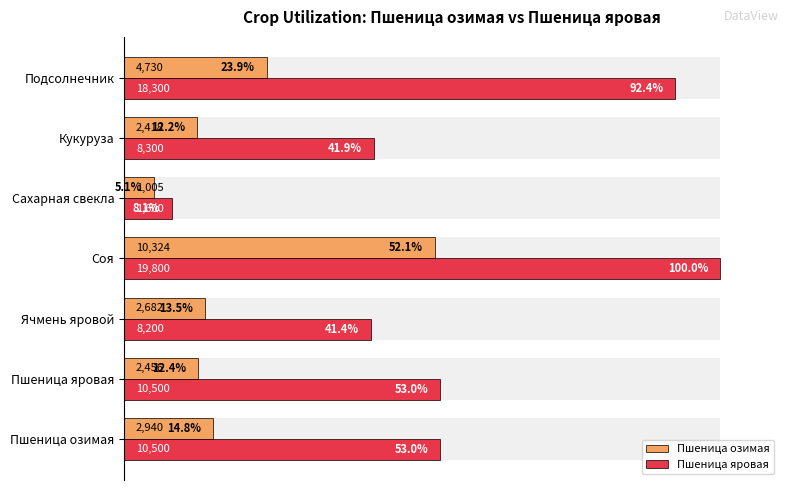

Rank the series by their average value, from highest to lowest.

Пшеница яровая, Пшеница озимая